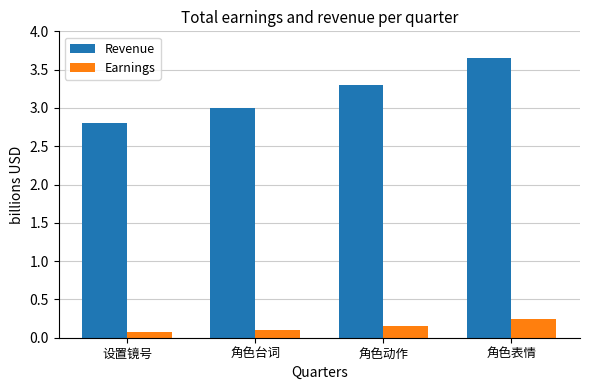

What are all the series names shown in the legend?

Revenue, Earnings